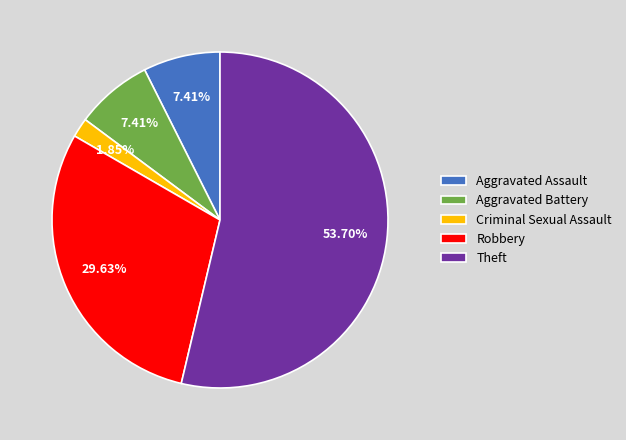

What is the ratio of the value at Theft to the value at Aggravated Battery?

7.2